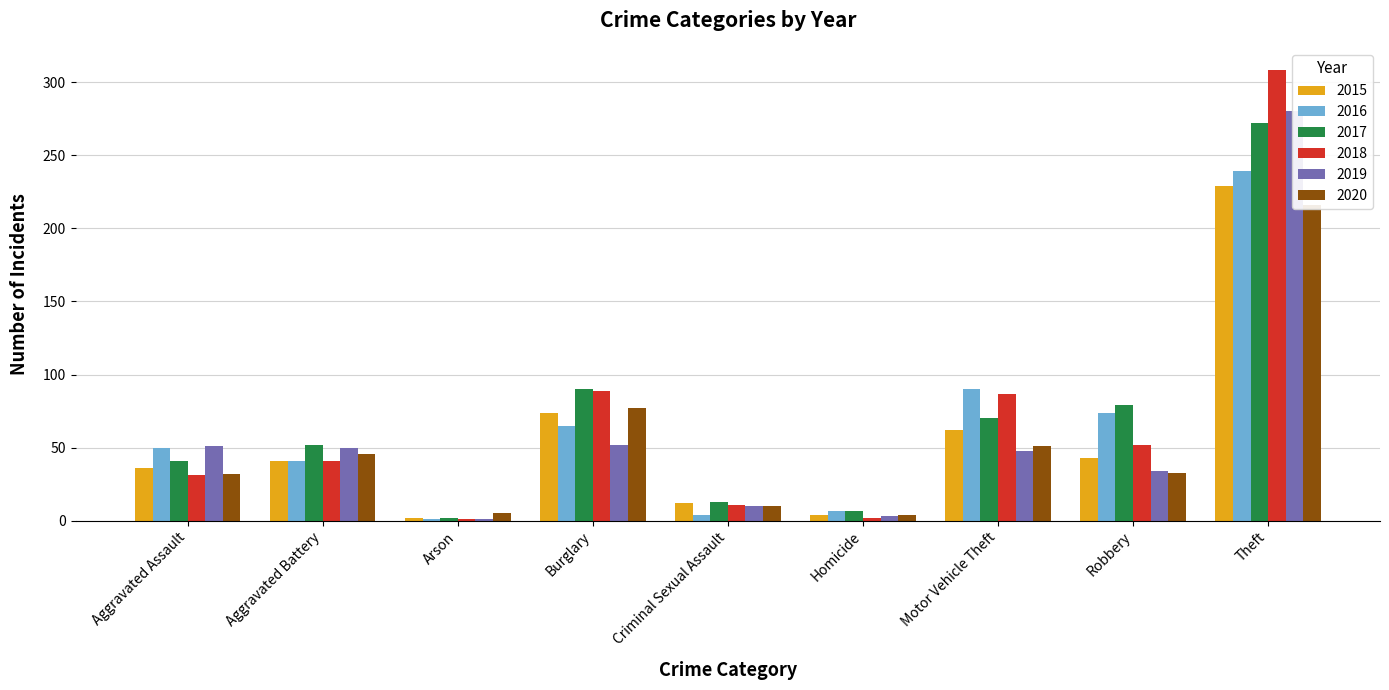

Is the value of 2018 at Burglary greater than the value of 2017 at Aggravated Assault?

Yes